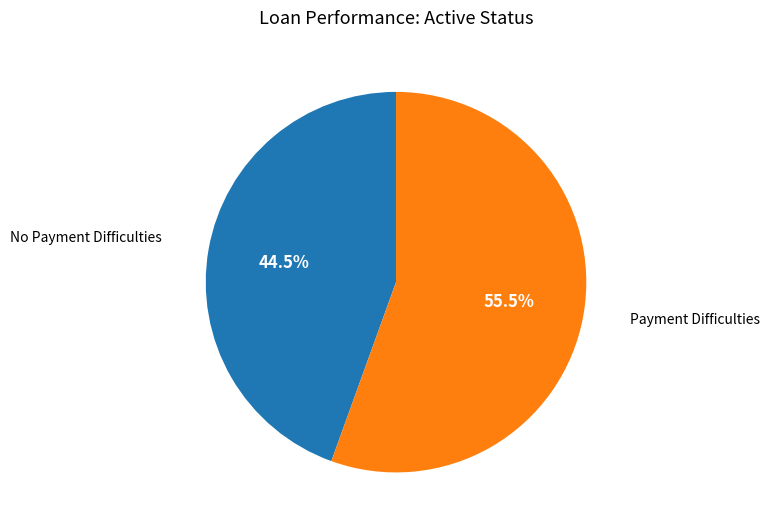

How many segments does this pie chart have?

2